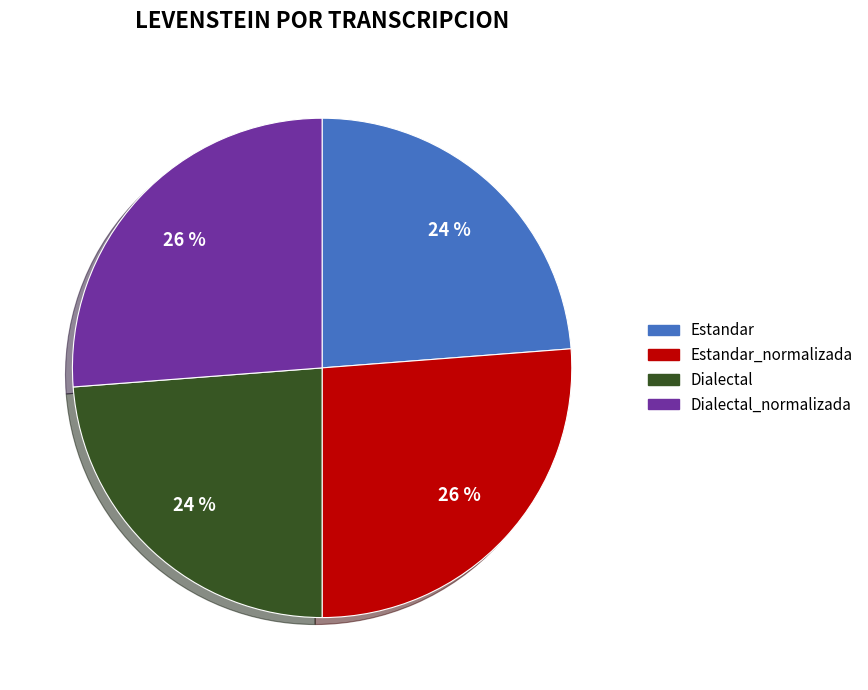

The Estandar slice represents 36% of the pie. True or false?

False